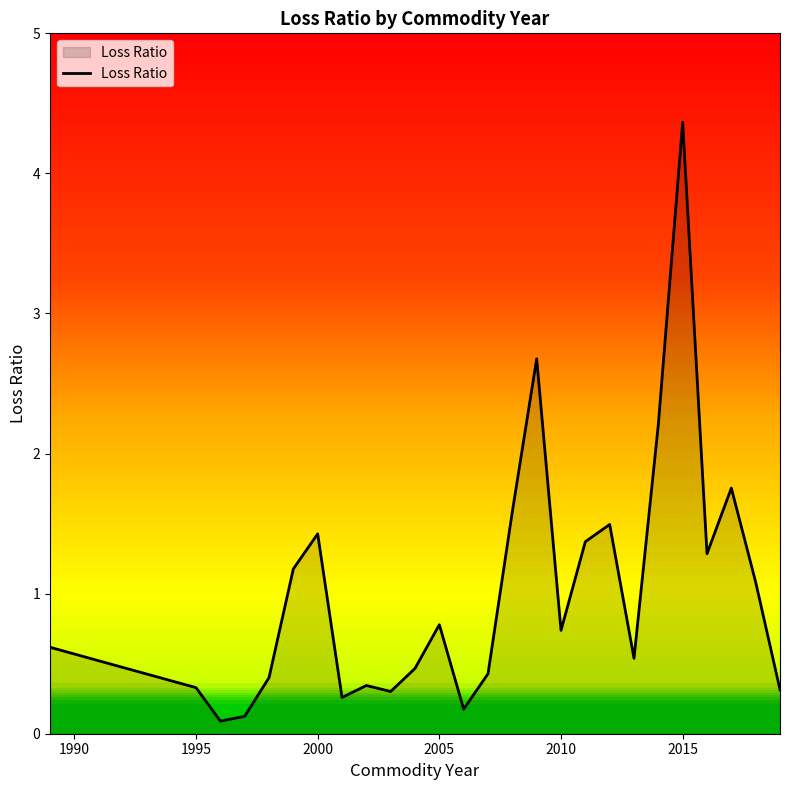

What is the minimum value shown in the chart?

0.1